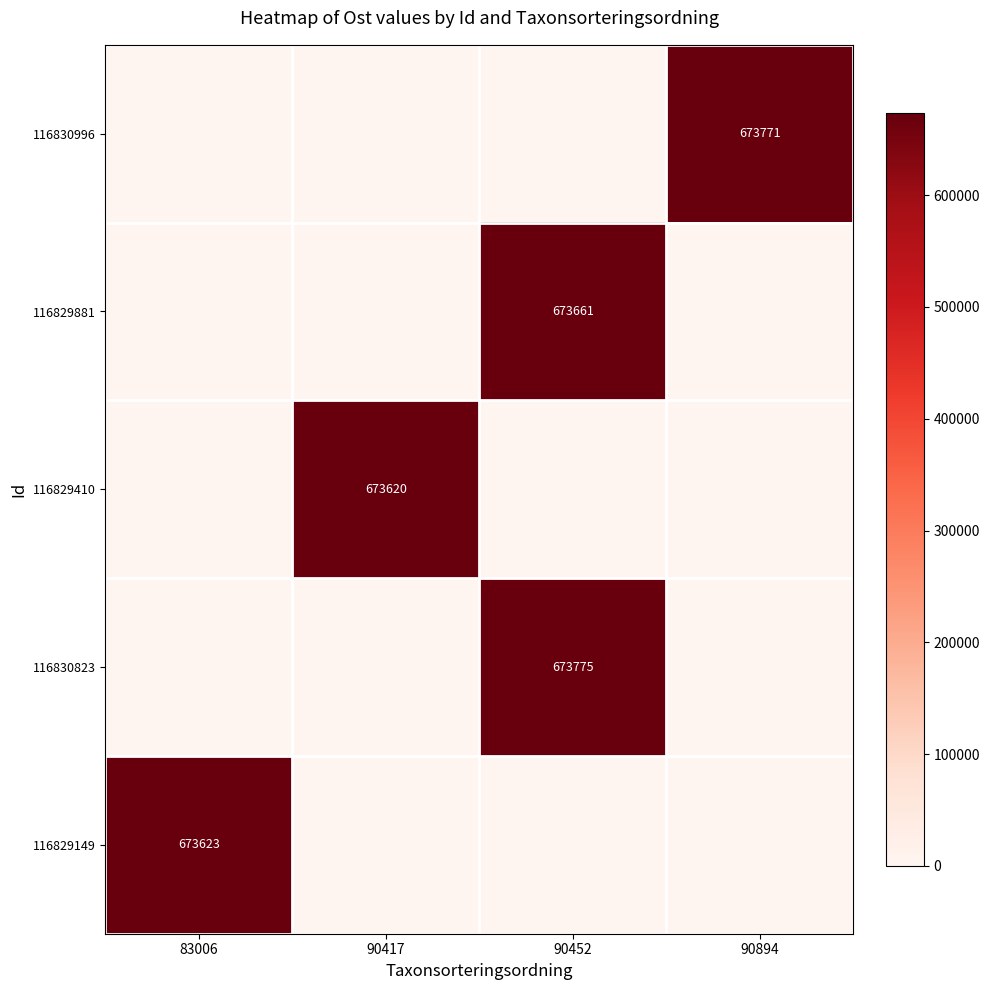

Which has a higher value, 90417 or 90894?

90894